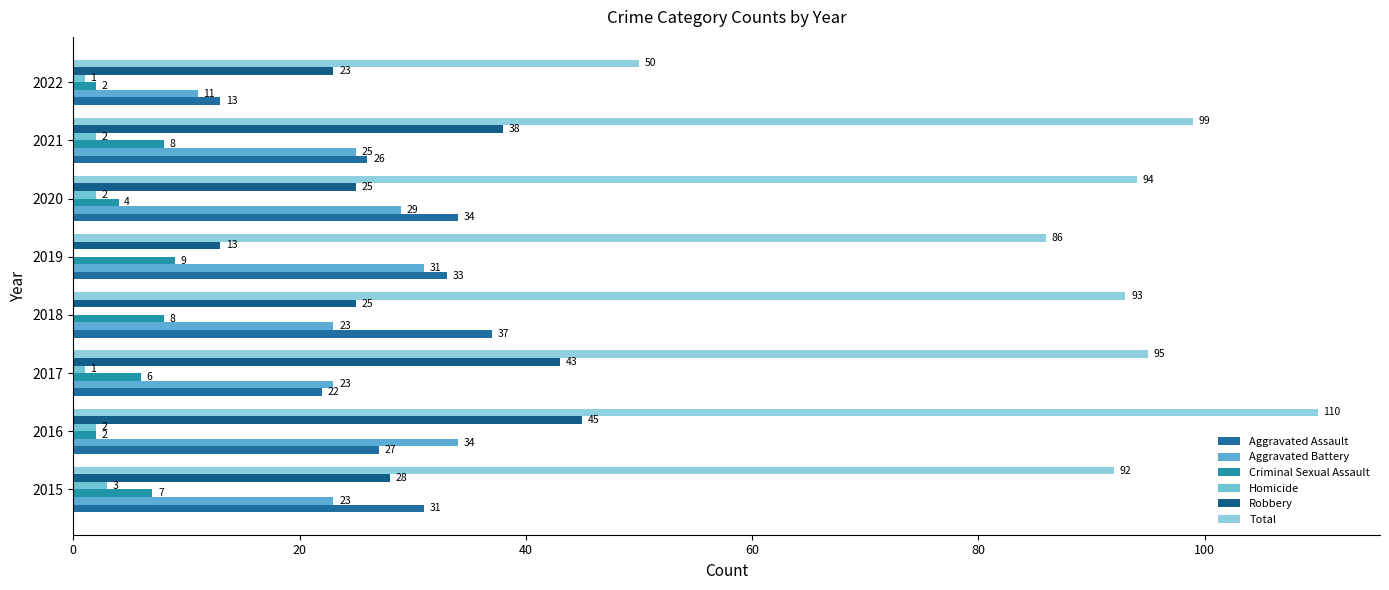

Which series has the largest total across all categories?

Total